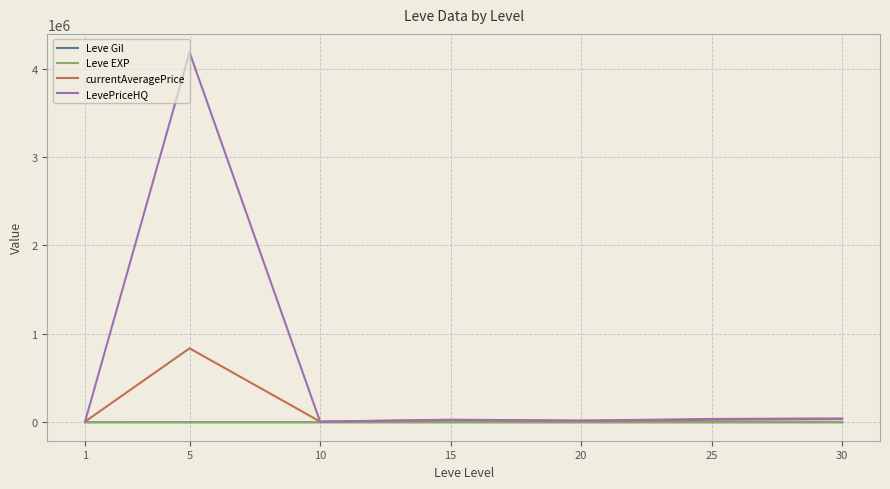

Which series has the largest total across all categories?

LevePriceHQ